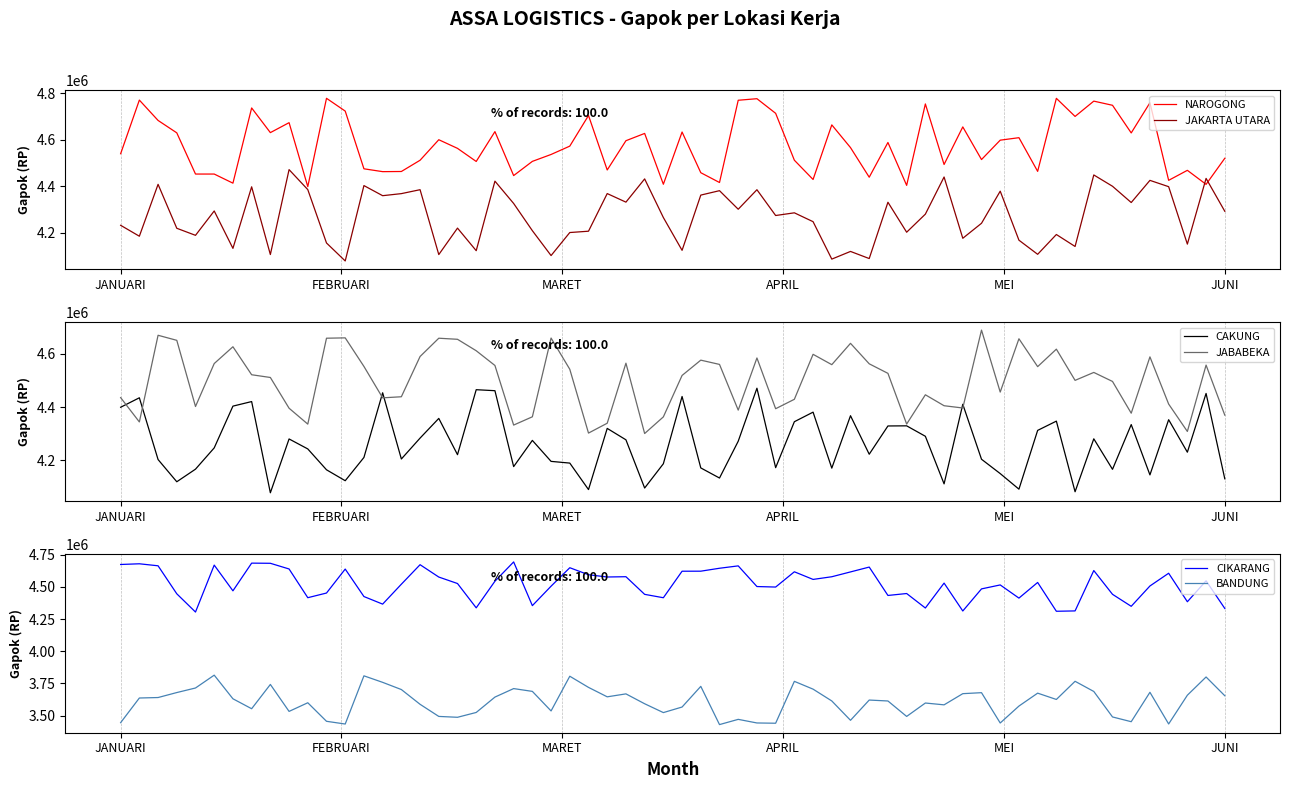

How many lines are shown in the chart?

6